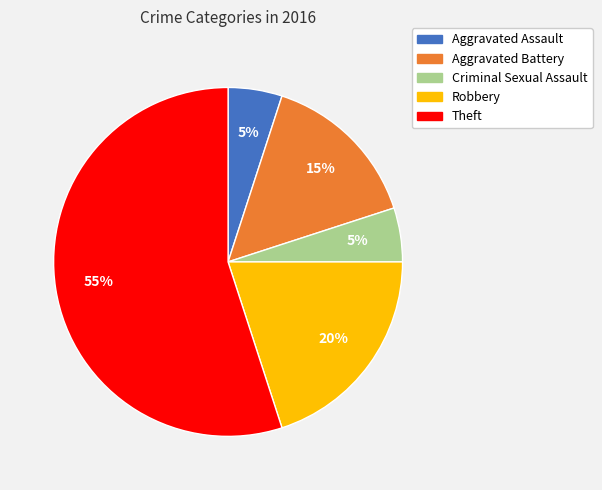

True or false: Criminal Sexual Assault accounts for 5% of the total.

True